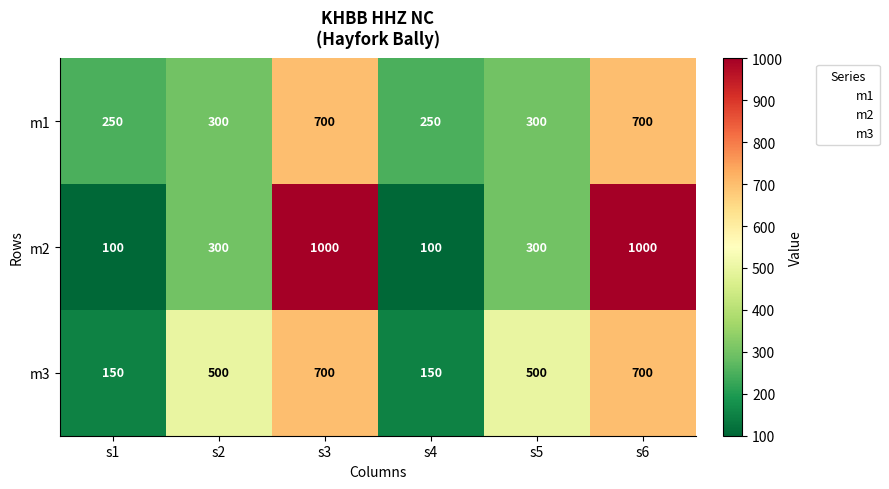

List the series in order of their overall mean, highest first.

m2, m3, m1